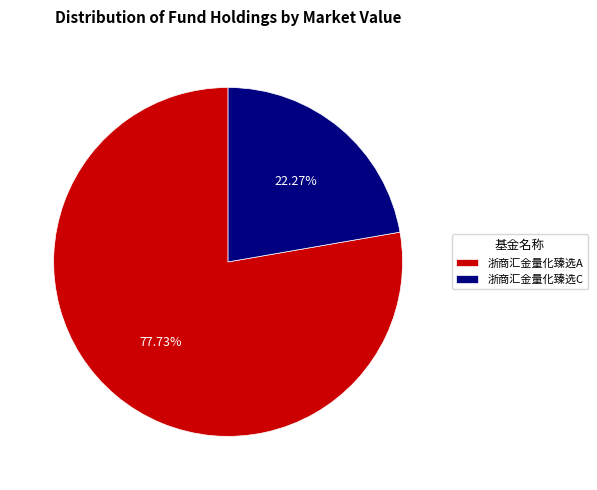

Which has a higher value, 浙商汇金量化臻选C or 浙商汇金量化臻选A?

浙商汇金量化臻选A